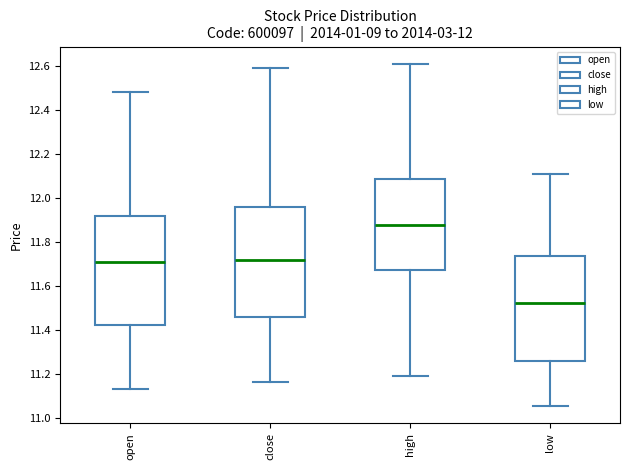

Reading left to right, transcribe this box plot: for each box, give where its median line is, the range the box spans, and where its two whiskers end, as read against the y-axis. The values are not printed on the chart, so give them approximately, as read against the axis.

open: median 11.72, box 11.42 to 11.92, whiskers 11.14 to 12.48
close: median 11.72, box 11.46 to 11.96, whiskers 11.16 to 12.60
high: median 11.88, box 11.68 to 12.08, whiskers 11.20 to 12.60
low: median 11.52, box 11.26 to 11.74, whiskers 11.06 to 12.12